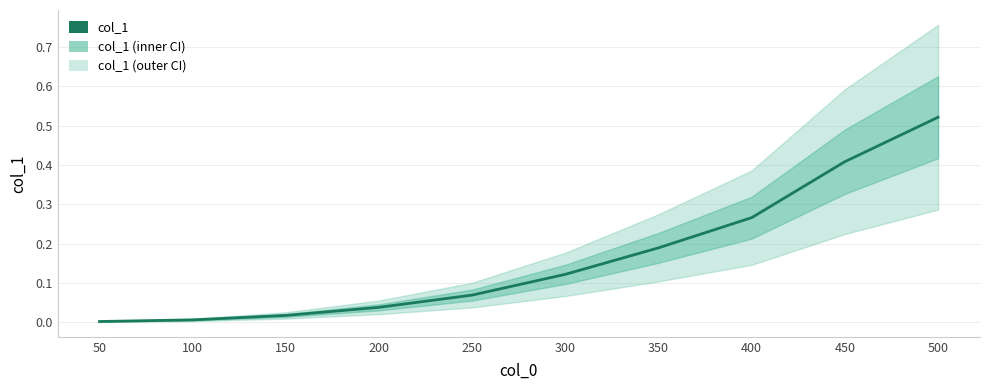

Rank the categories by value from lowest to highest.

50, 100, 150, 200, 250, 300, 350, 400, 450, 500